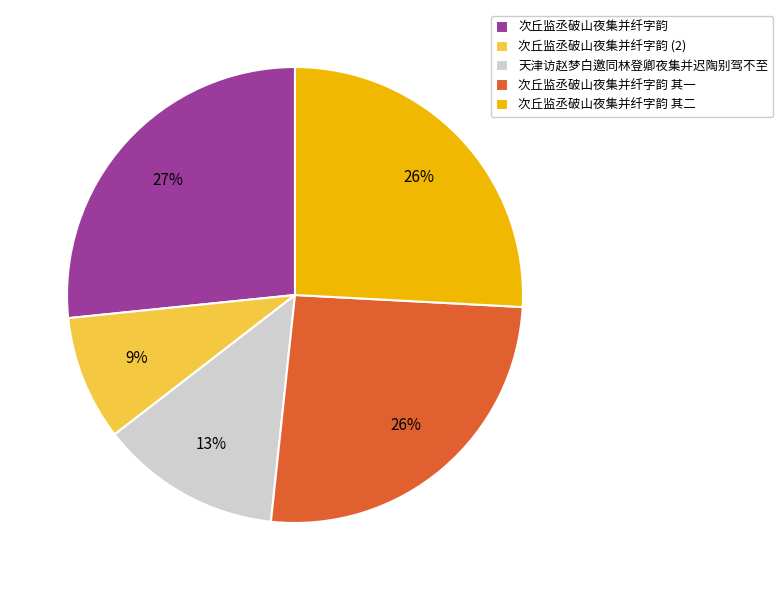

To the nearest percent, what is the average slice percentage?

20%